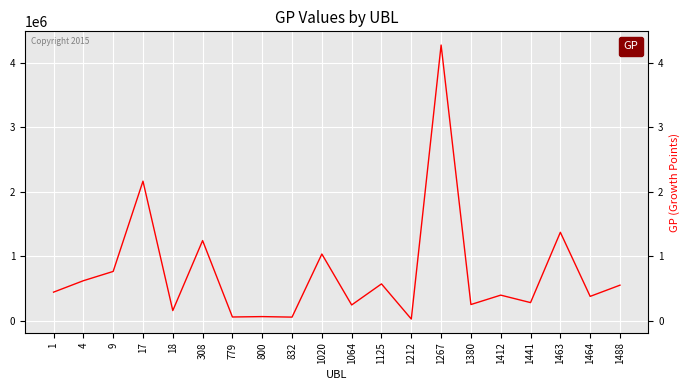

What is the difference between the maximum and minimum values?

4254508